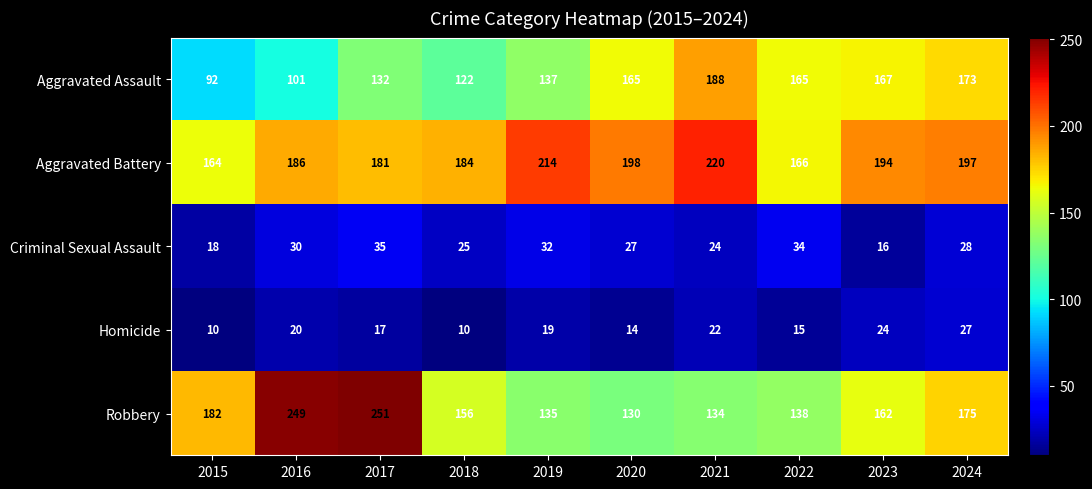

What is the maximum value shown in the chart?

251